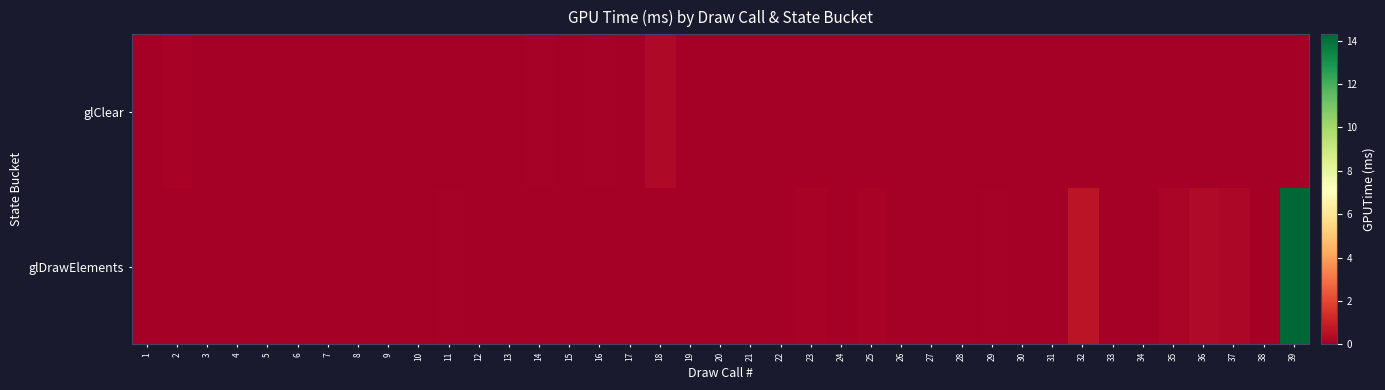

What is the difference between the highest and lowest values at 23?

0.1